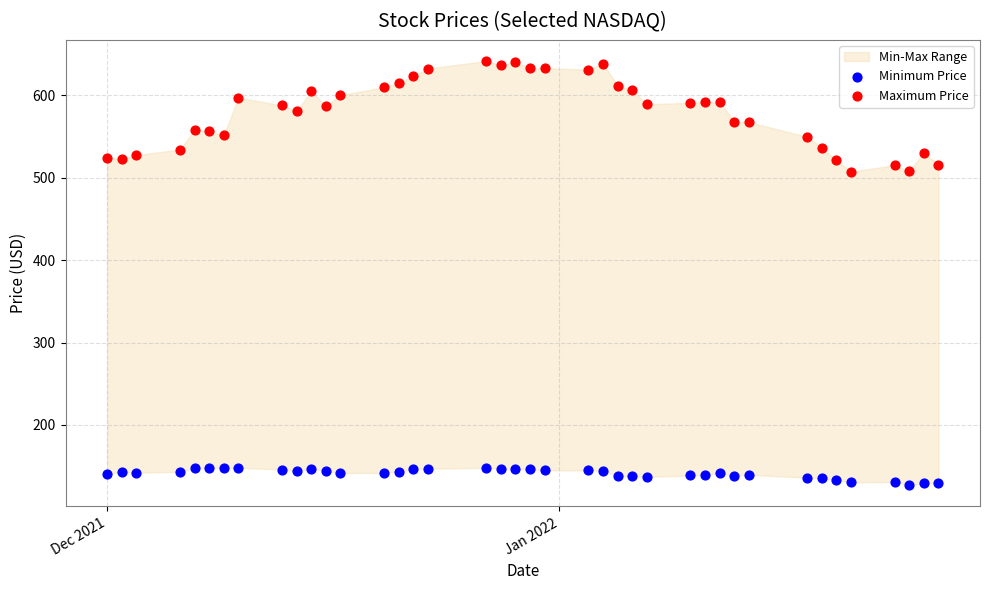

Across all data points, what is the range of Y values (max minus min)?

514.7